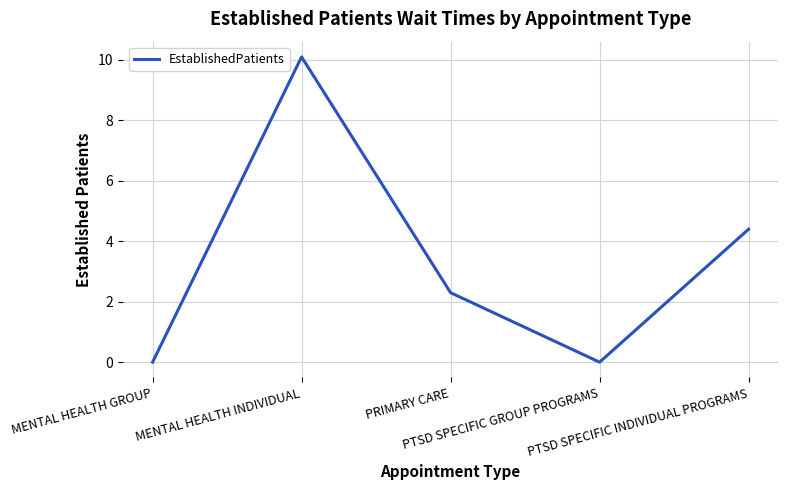

The value at PRIMARY CARE is 0.5. True or false?

False